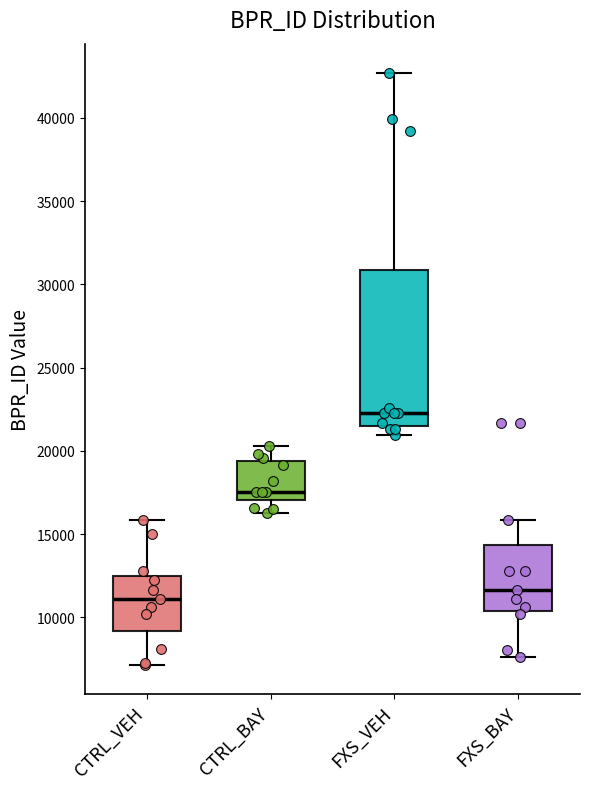

Reading left to right, read every box against the y-axis: the position of its median line, the range the box covers, and the ends of its whiskers. The values are not printed on the chart, so give them approximately, as read against the axis.

CTRL_VEH: median 11000, box 9000 to 12500, whiskers 7000 to 16000
CTRL_BAY: median 17500, box 17000 to 19500, whiskers 16500 to 20500
FXS_VEH: median 22500, box 21500 to 31000, whiskers 21000 to 42500
FXS_BAY: median 11500, box 10500 to 14500, whiskers 7500 to 16000